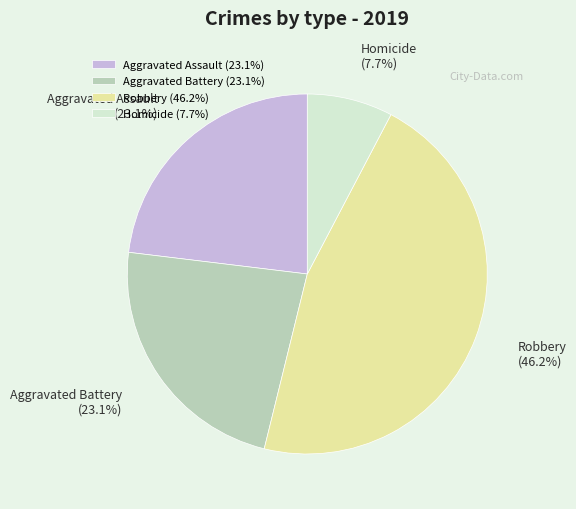

Is there a majority slice in this chart?

No